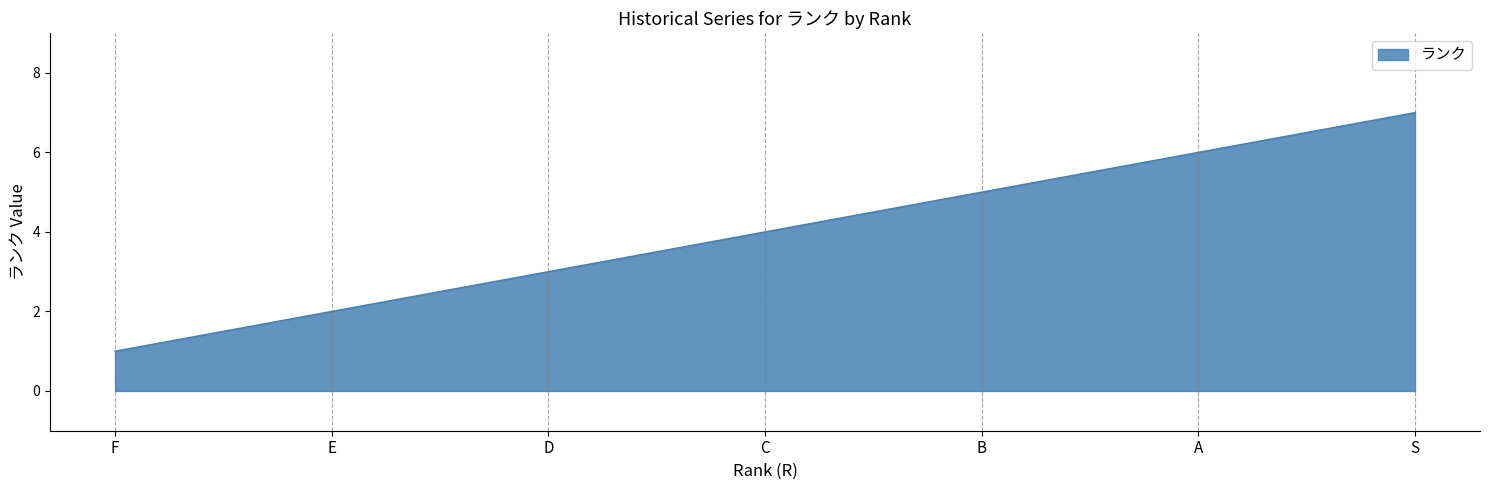

Does the chart have visible grid lines?

No